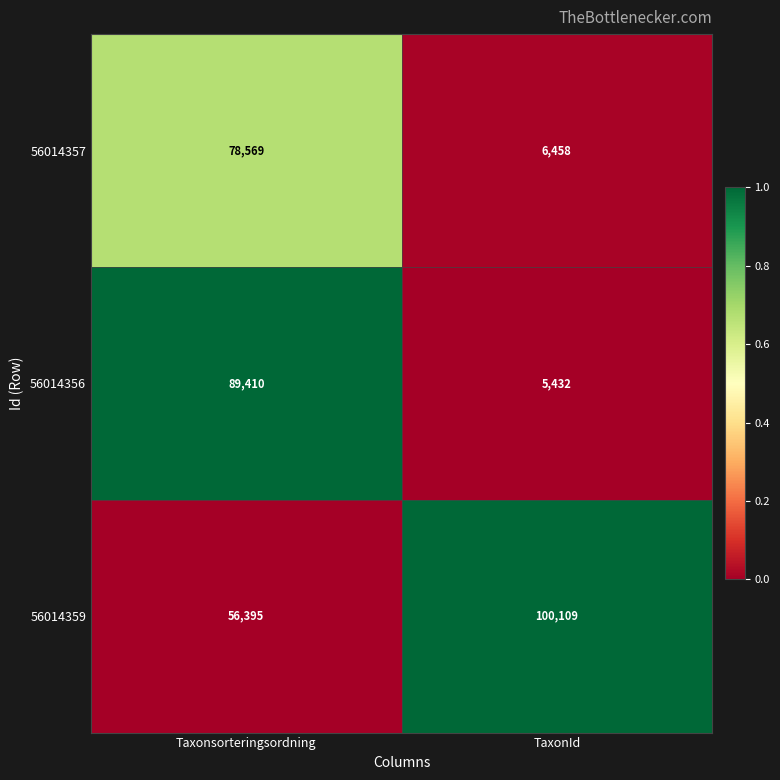

True or false: 56014356 has a value of 8642 at TaxonId.

False